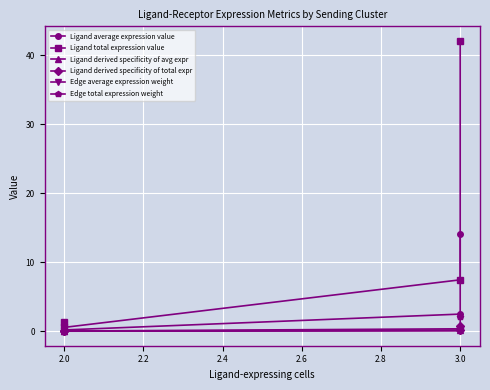

What is the greatest value displayed?

42.1